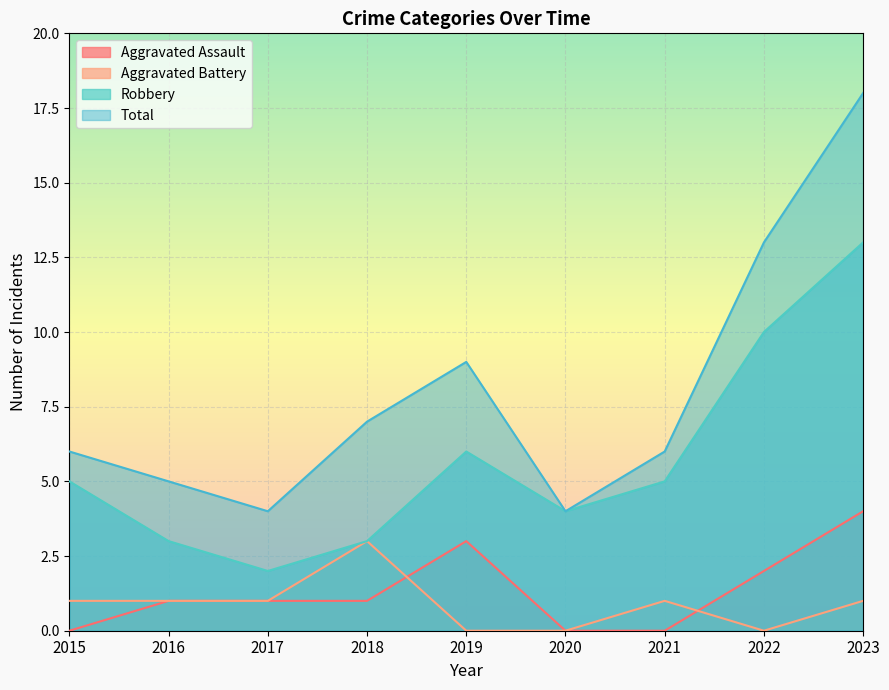

The Robbery series shows 13 at 2023. True or false?

True